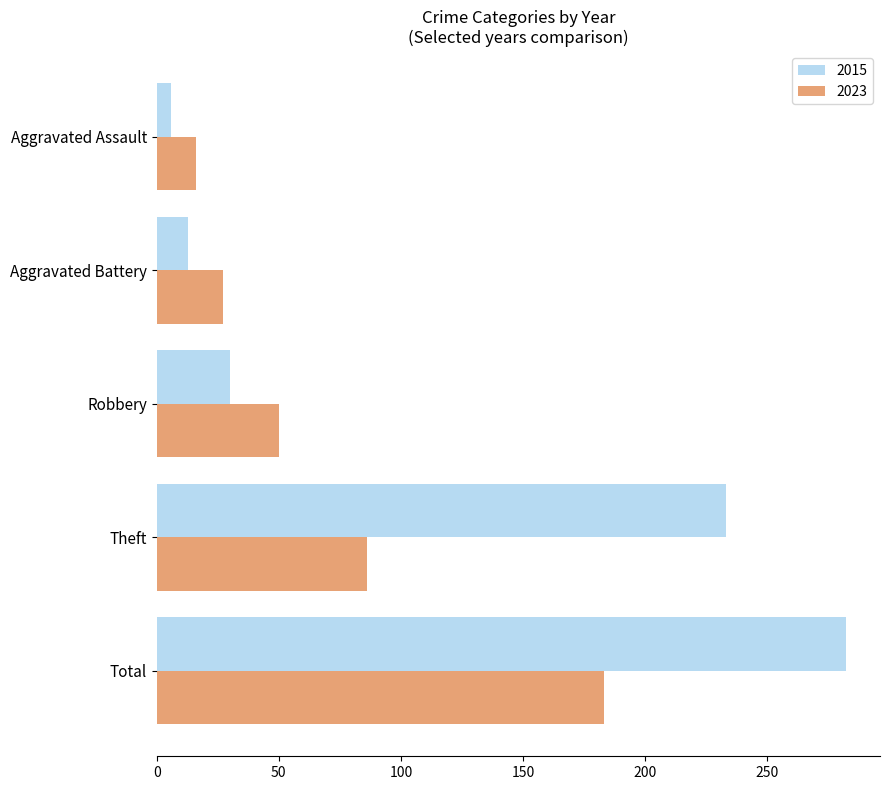

What is the minimum value for 2023?

16